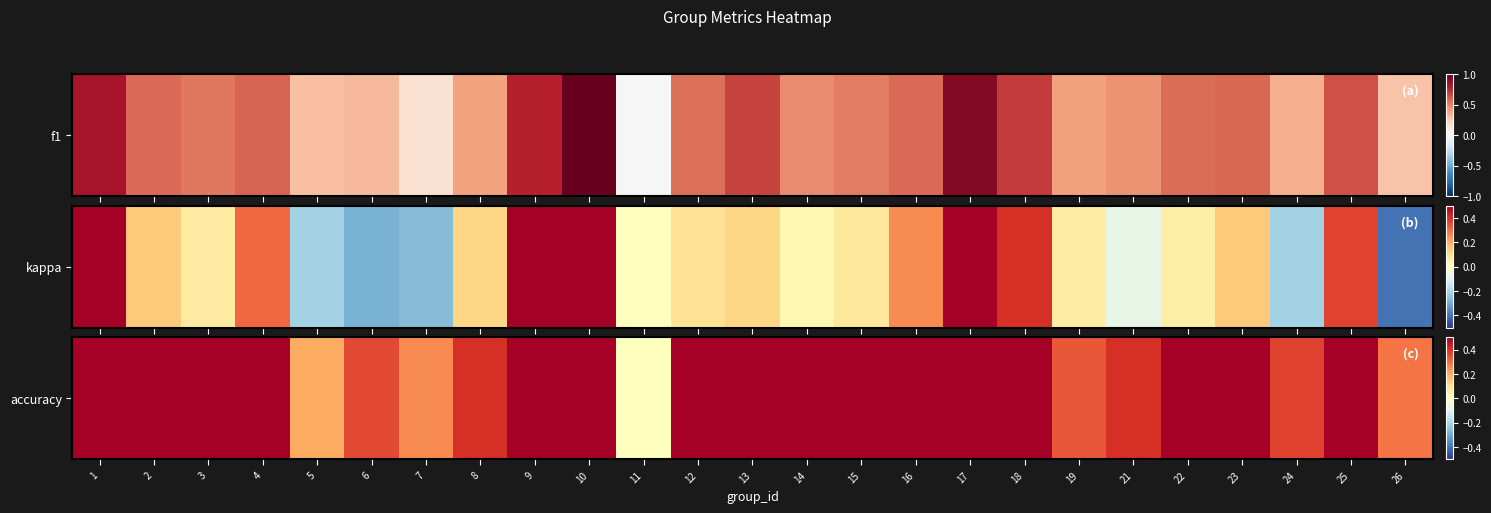

What is the maximum value shown in the chart?

1.0